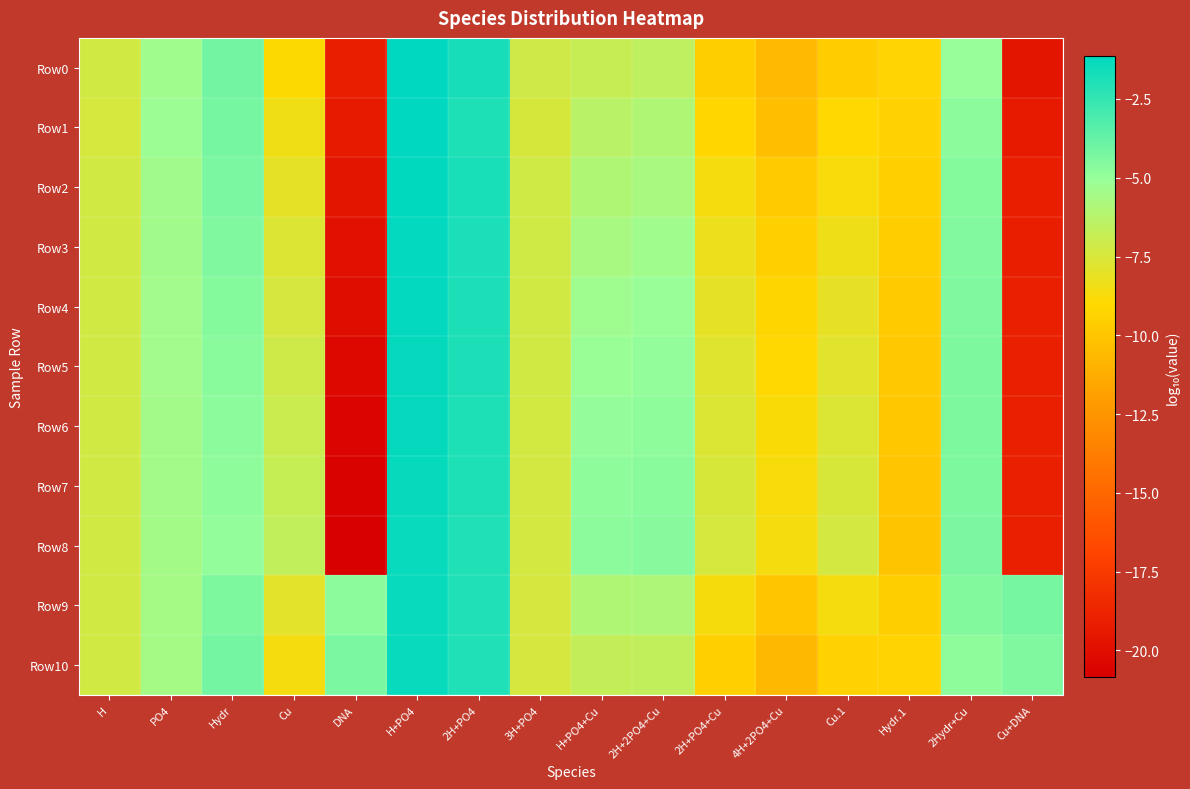

Which series has the largest range (max minus min)?

Row8